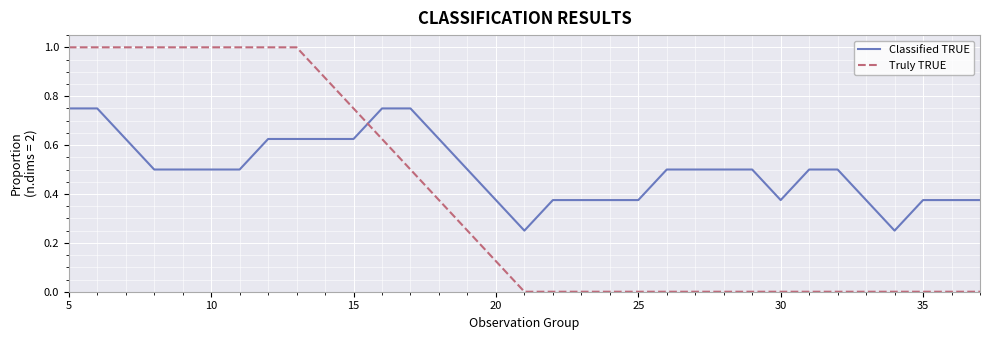

What is the difference between the maximum and minimum values in the Truly TRUE series?

1.0